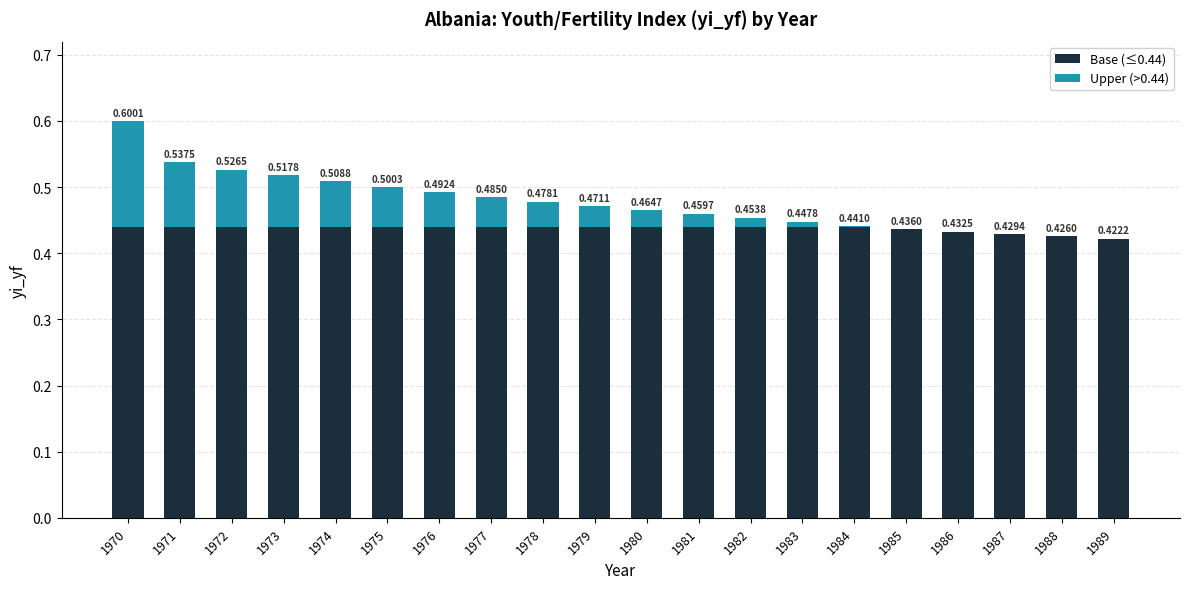

What is the sum of the Base (≤0.44) values at 1989 and 1978?

0.9